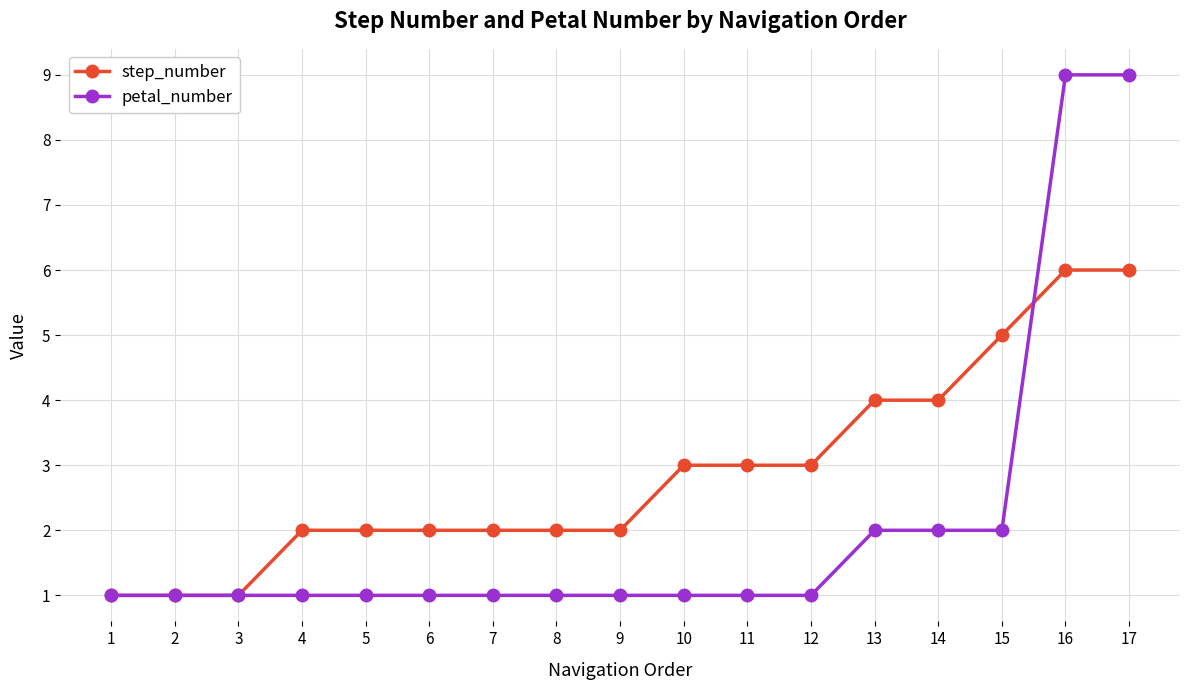

What is the difference between the step_number values at 17 and 14?

2